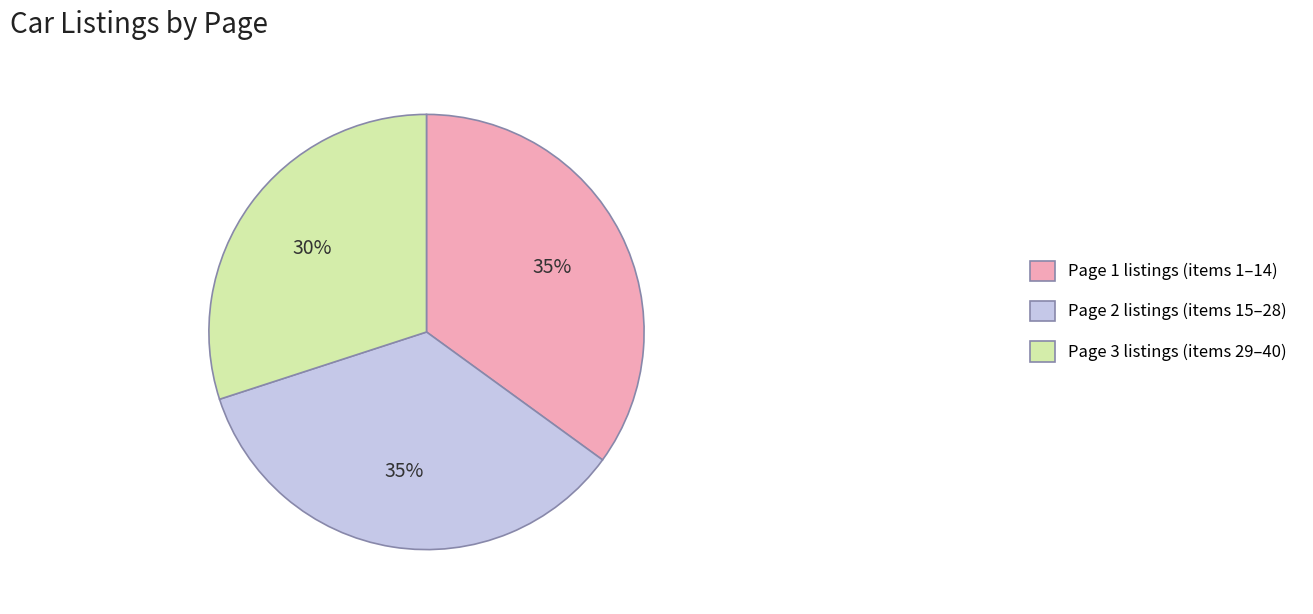

True or false: Page 1 accounts for 35% of the total.

True